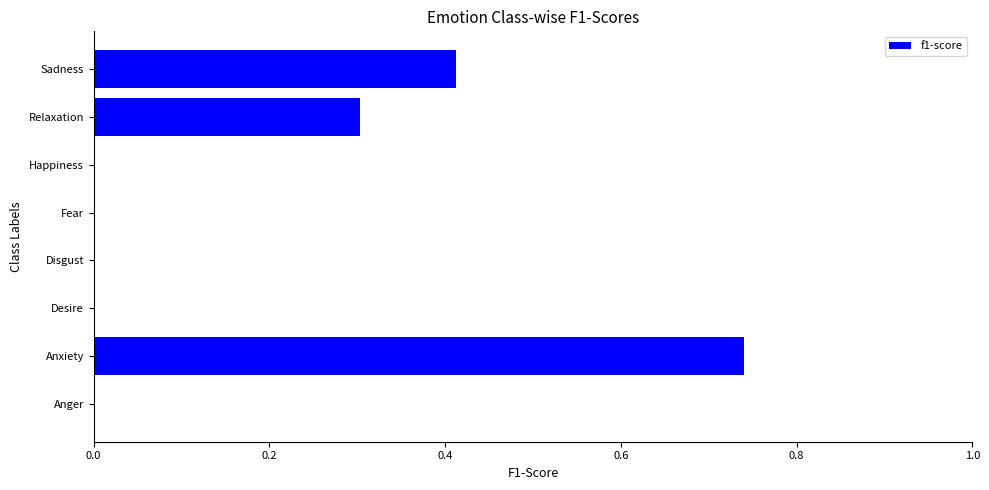

Are the bars grouped side by side (vs. stacked)?

No